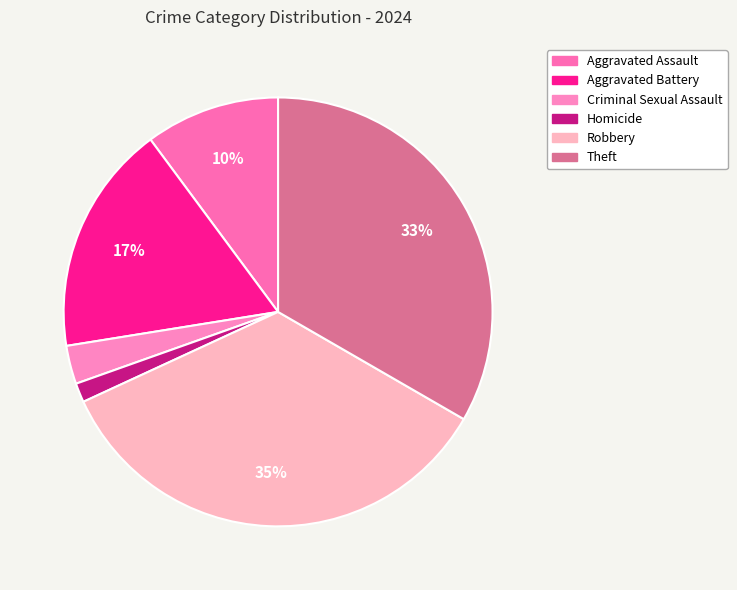

Which category has the biggest portion of the pie?

Robbery